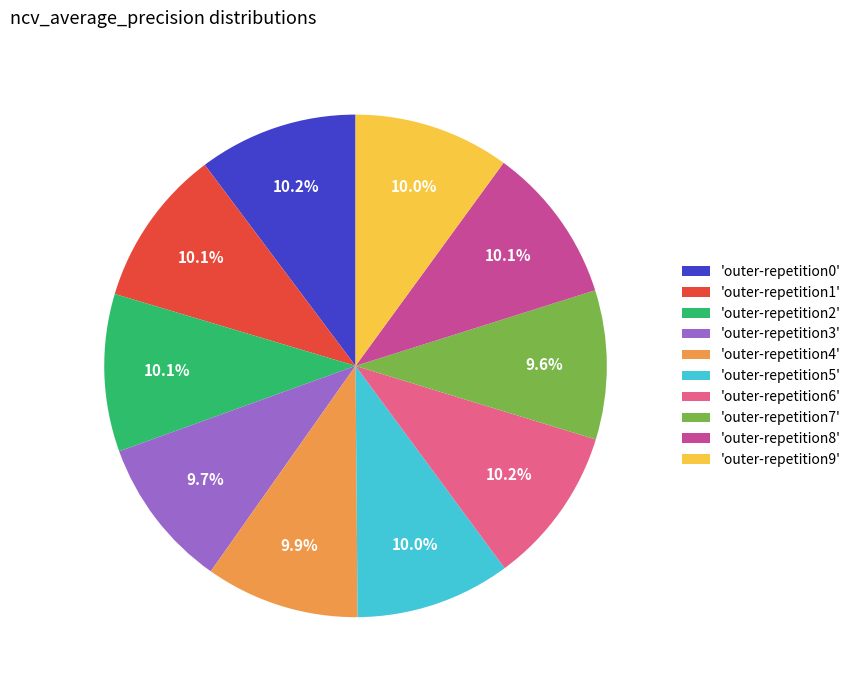

Does 'outer-repetition5' represent more than half of the total?

No